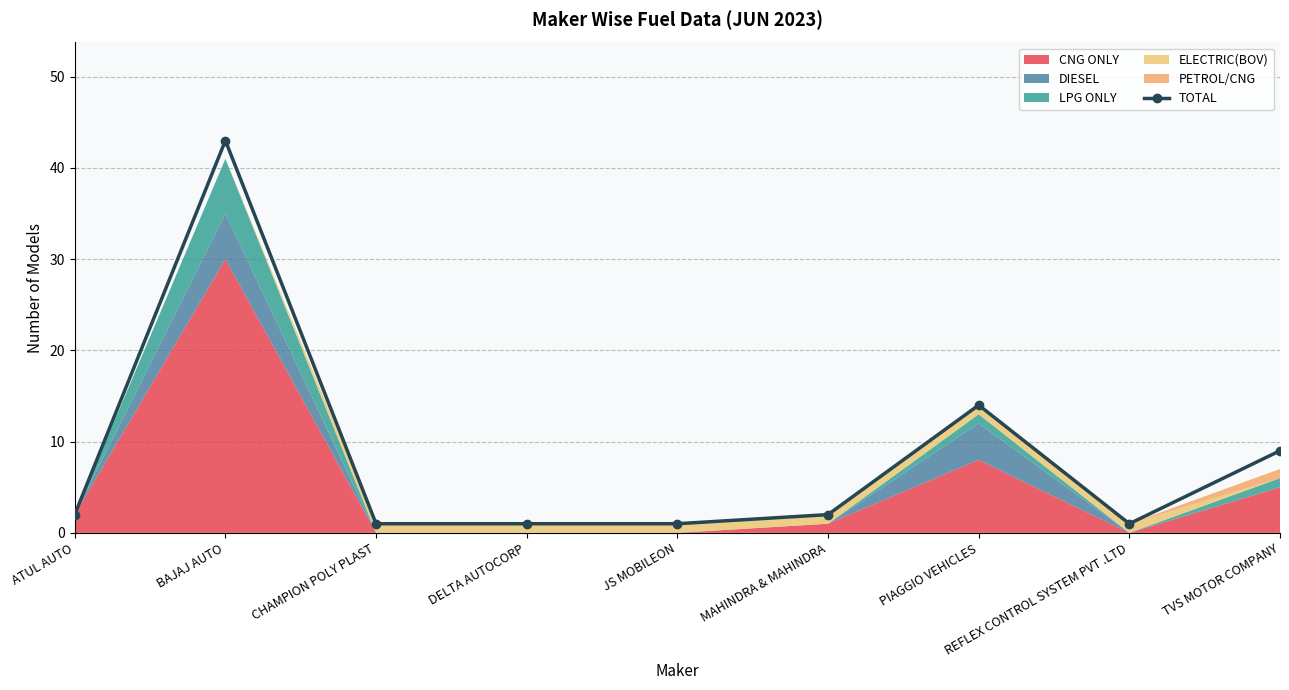

True or false: the data shows 2 at ATUL AUTO.

True